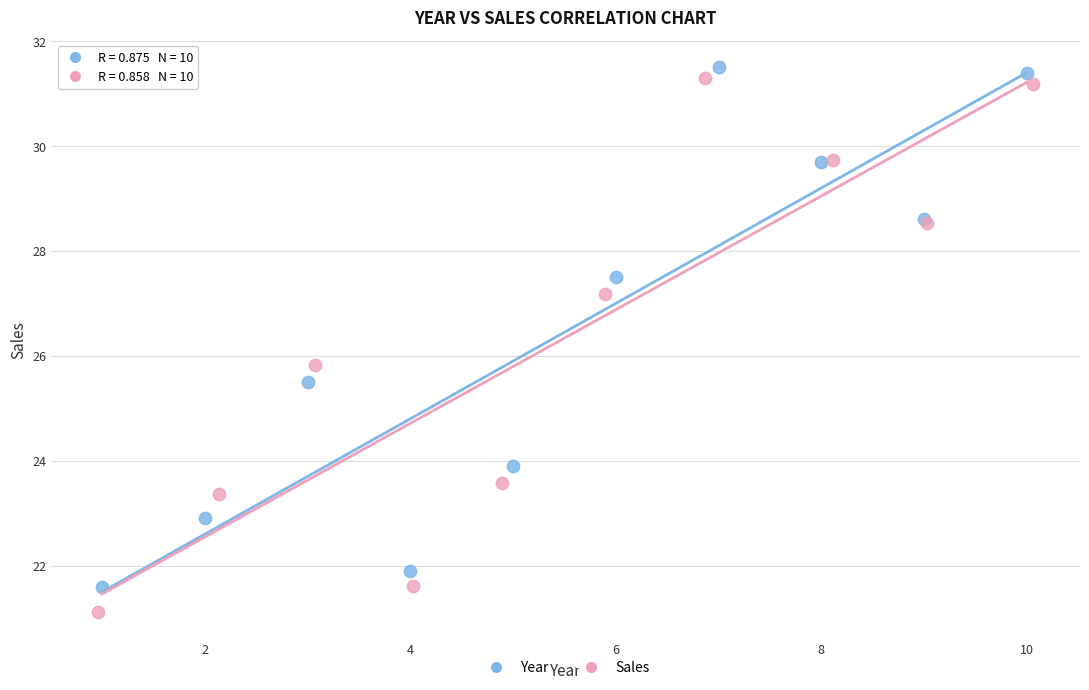

Which series contains the lowest Y value?

Sales